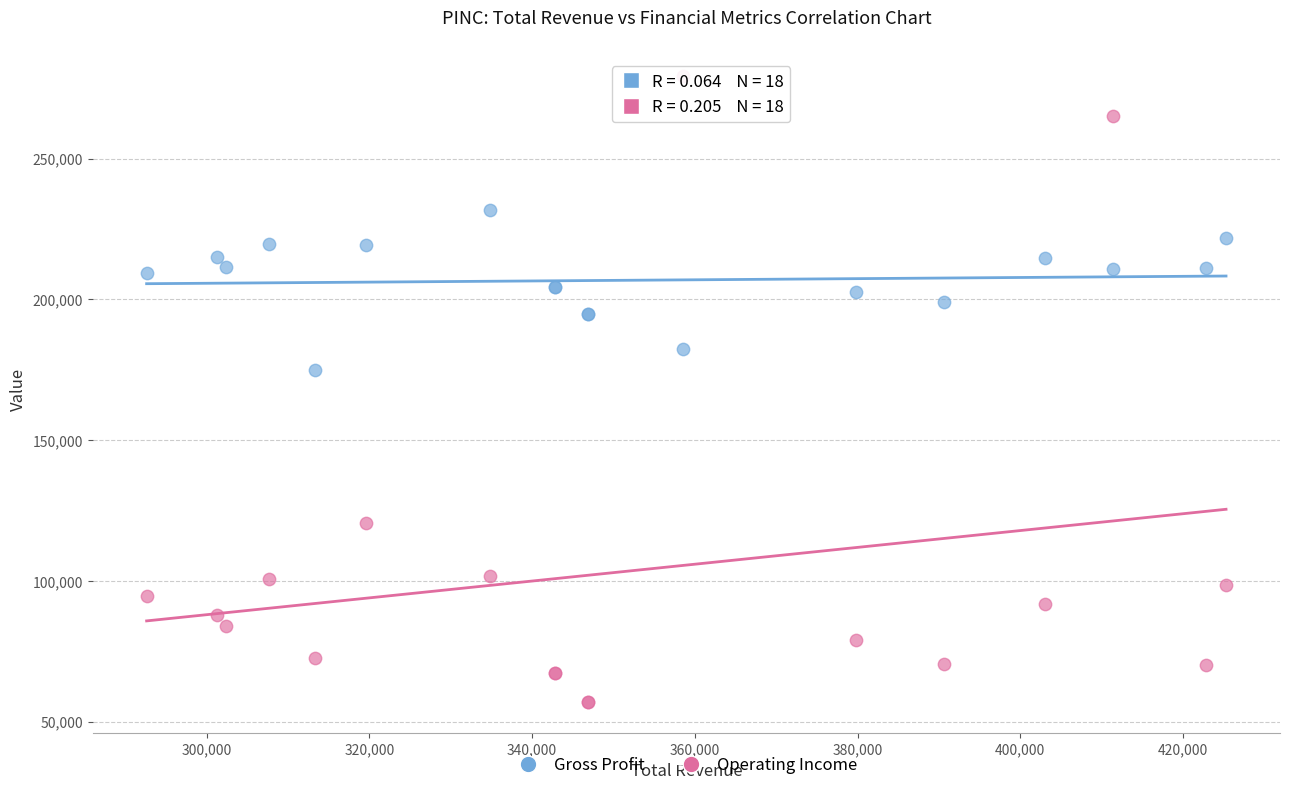

What is the X range (max minus min) for the scatter plot?

132700